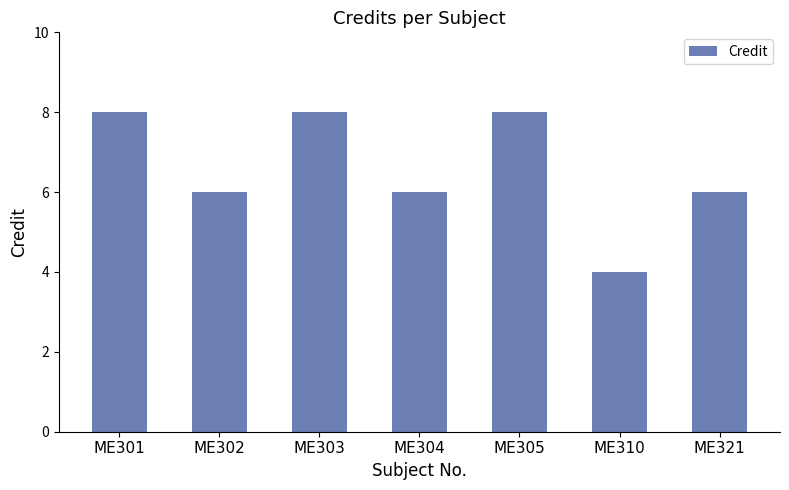

True or false: the data shows 9 at ME302.

False